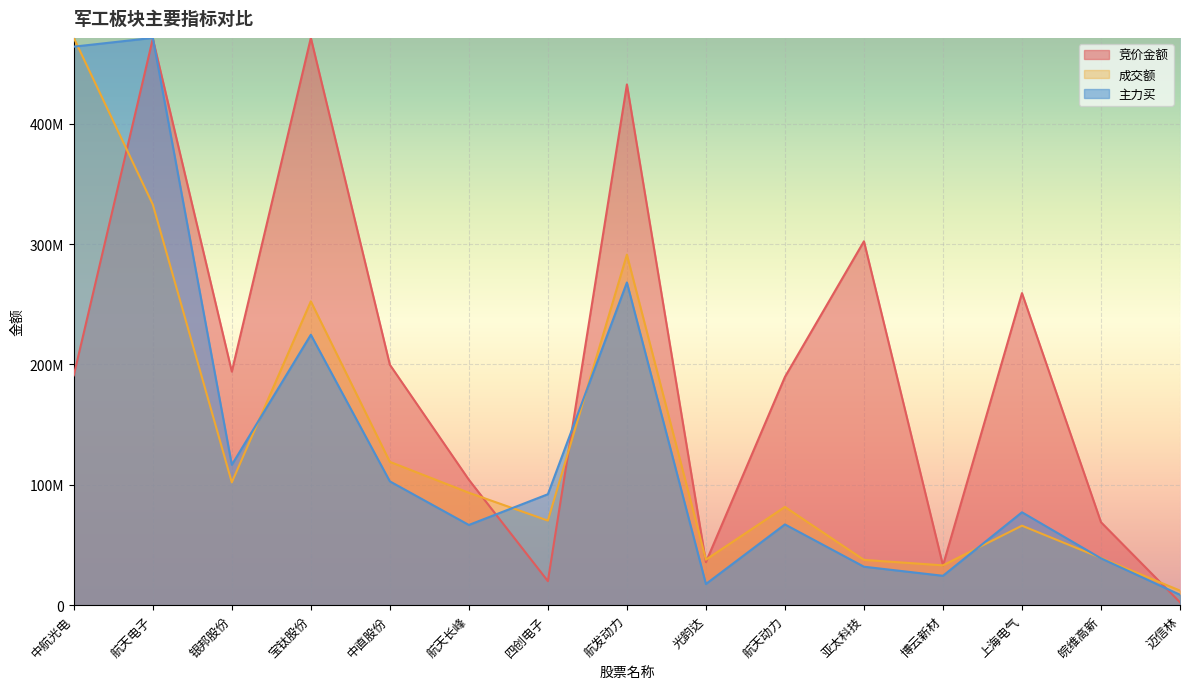

Where does the 成交额 series first go above 81621815?

中航光电